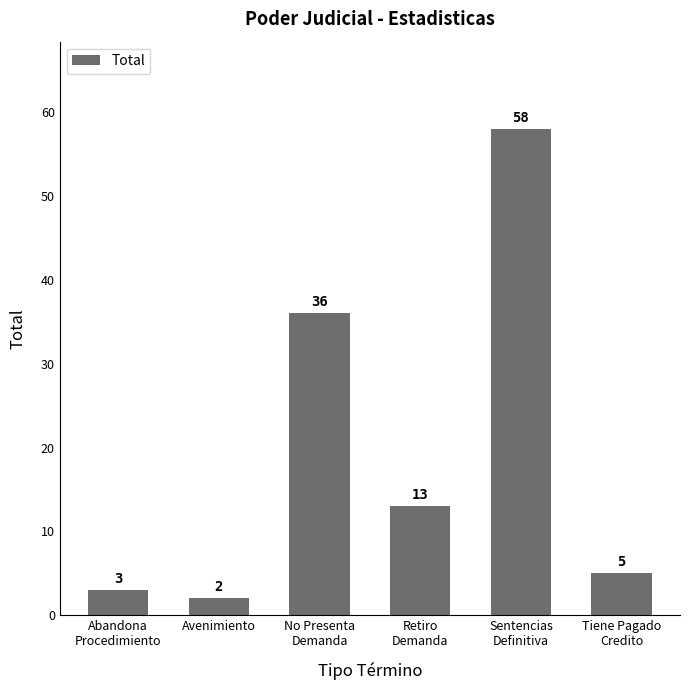

Which category has the lowest value across all series?

Avenimiento